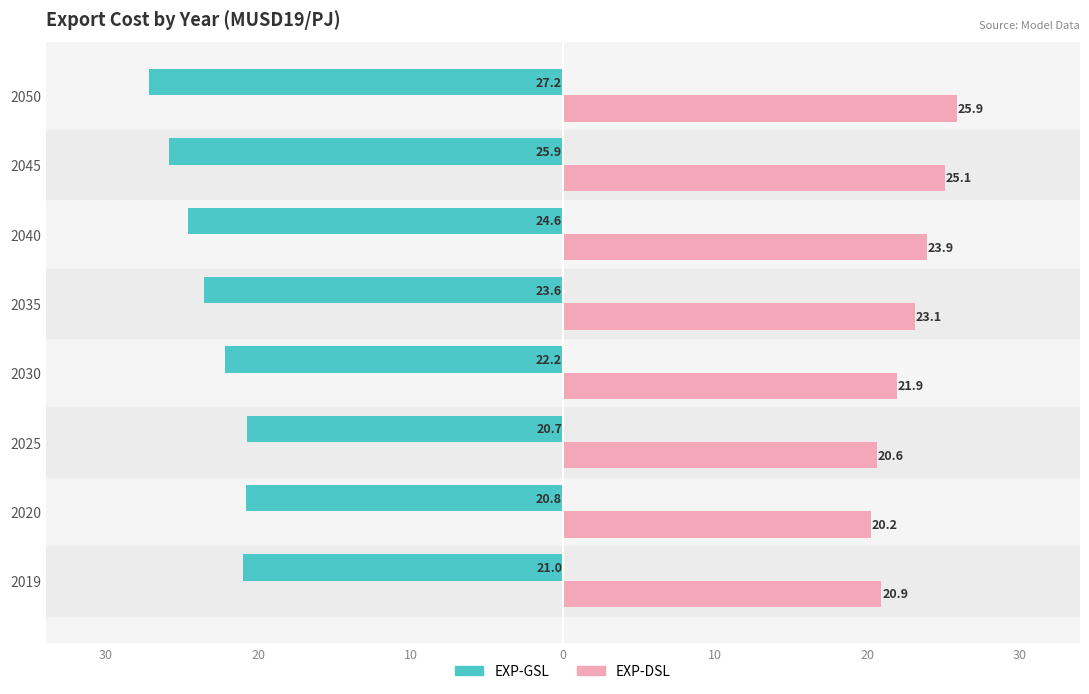

Which series has the widest spread of values?

EXP-GSL